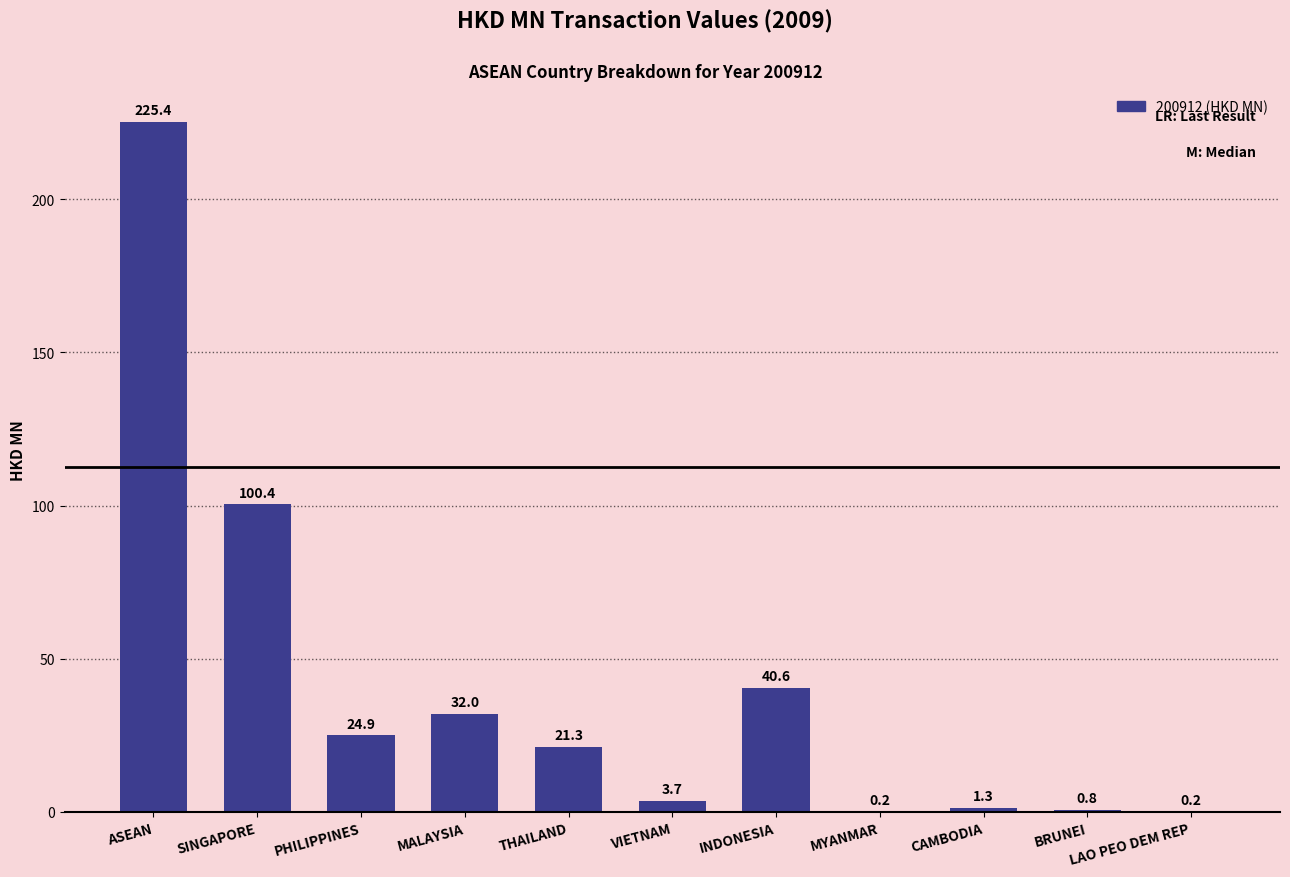

Which category has the highest value across all series?

ASEAN